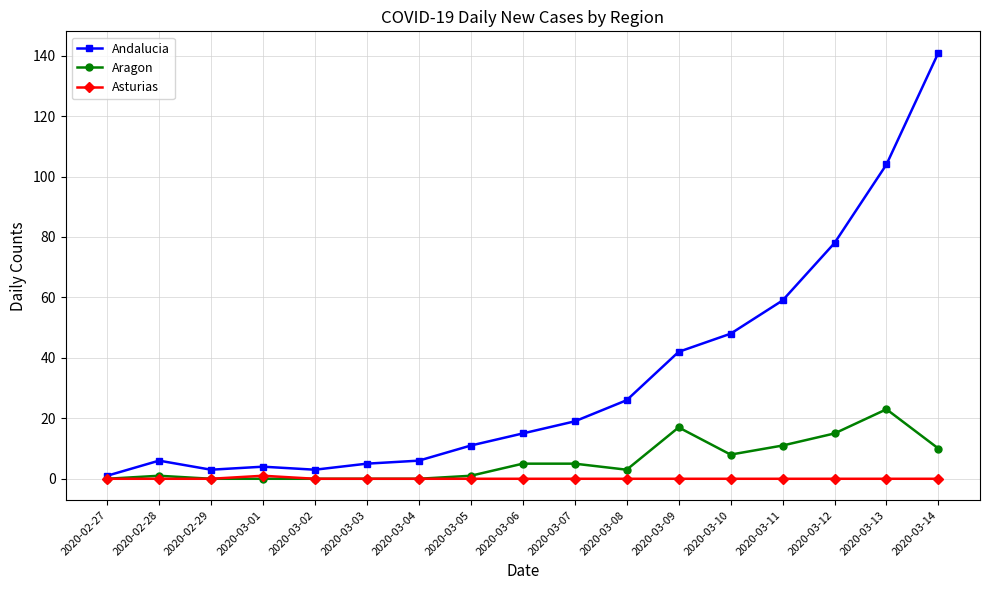

The value of Aragon at 2020-03-09 is 9. True or false?

False